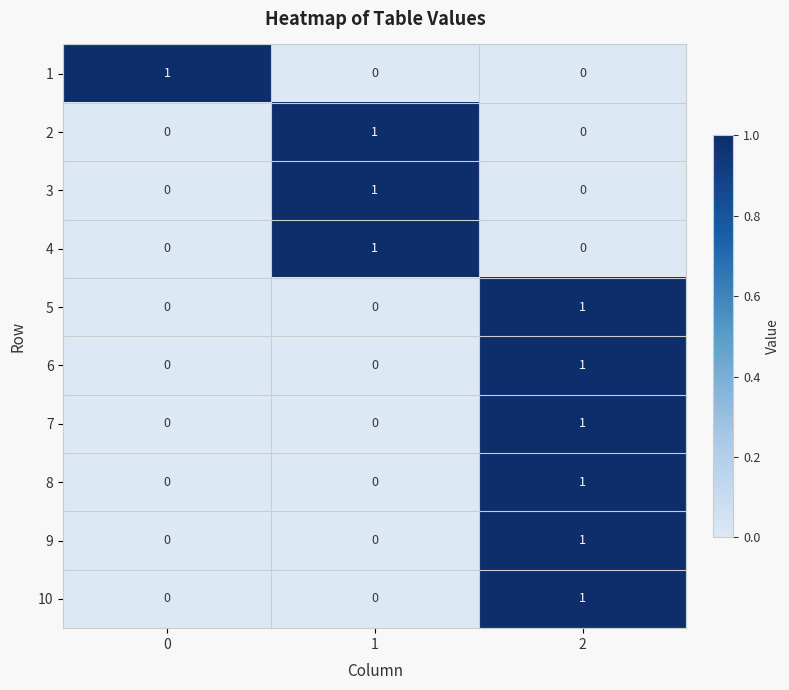

Reading left to right, extract all data points from this chart.

1: 0=1	1=0	2=0
2: 0=0	1=1	2=0
3: 0=0	1=1	2=0
4: 0=0	1=1	2=0
5: 0=0	1=0	2=1
6: 0=0	1=0	2=1
7: 0=0	1=0	2=1
8: 0=0	1=0	2=1
9: 0=0	1=0	2=1
10: 0=0	1=0	2=1